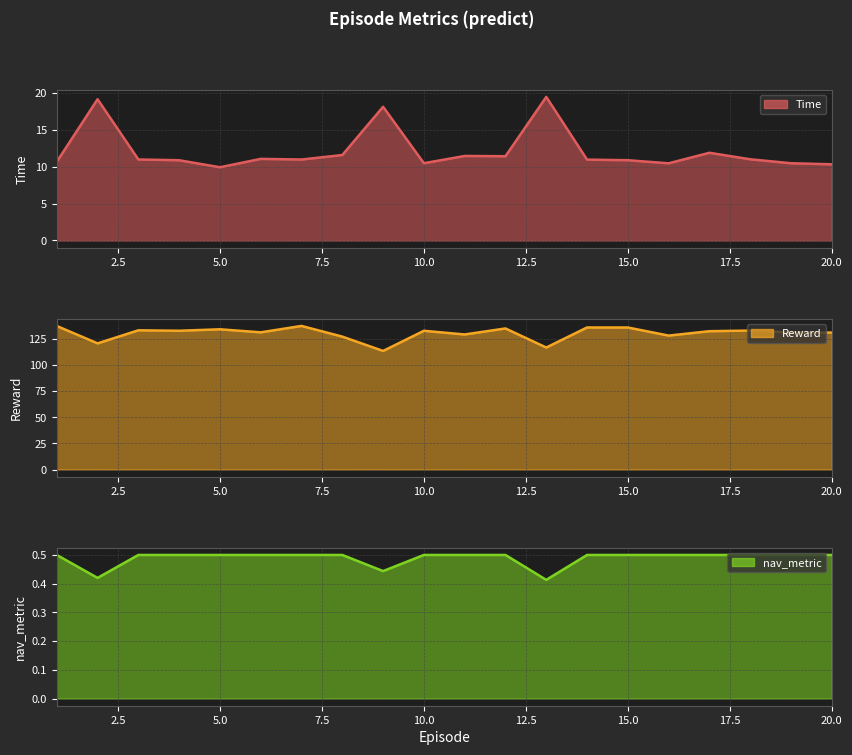

Is the value of Time at 19 greater than the value of nav_metric at 4?

Yes